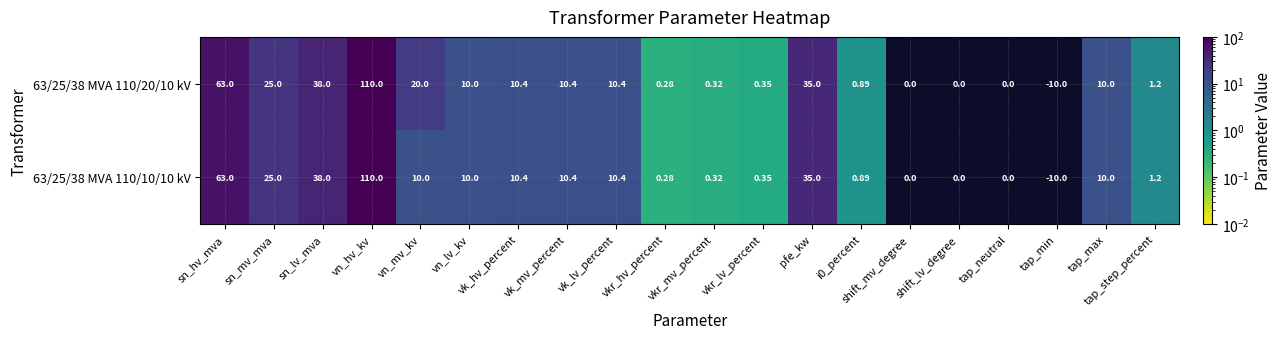

Is the value of 63/25/38 MVA 110/20/10 kV at vn_lv_kv greater than the value of 63/25/38 MVA 110/10/10 kV at vkr_hv_percent?

Yes